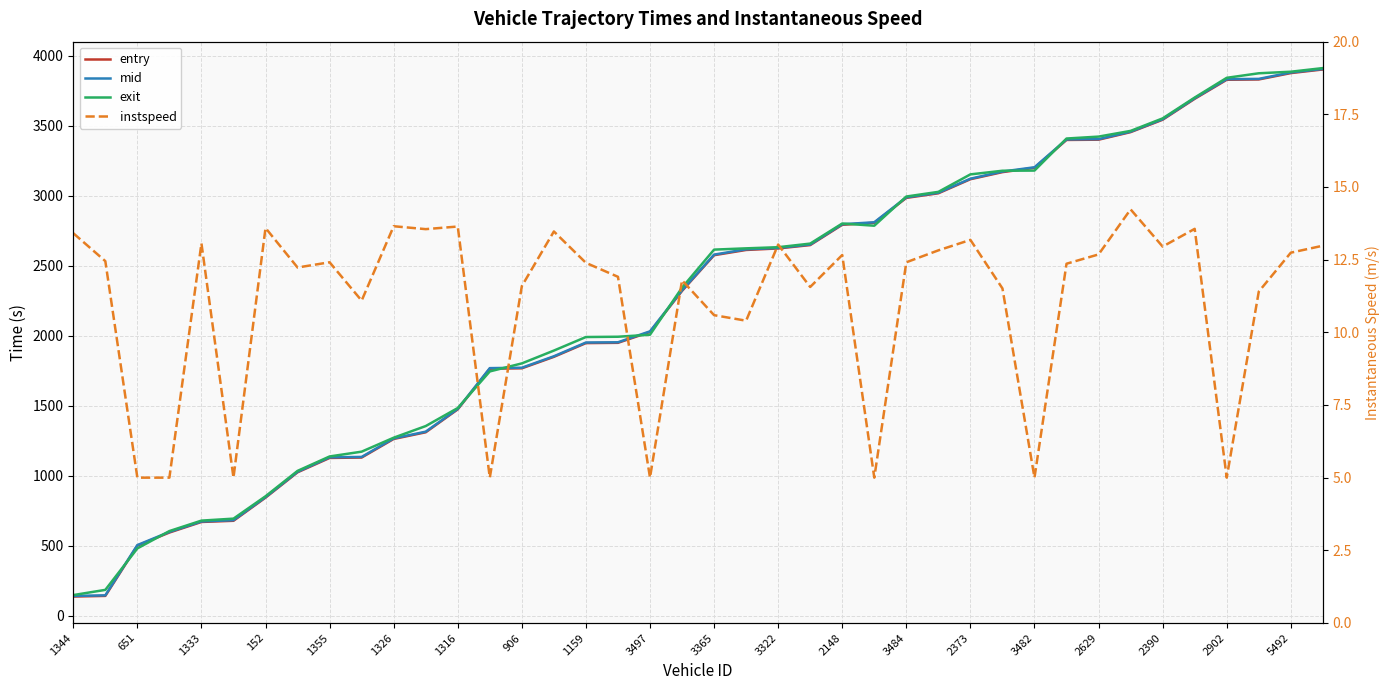

At which category is the sum across all series the highest?

39